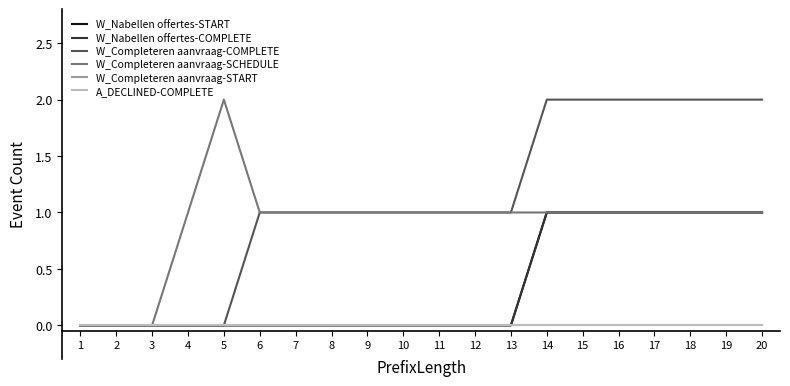

At 13, list the series in order from smallest to largest.

W_Nabellen offertes-START, W_Nabellen offertes-COMPLETE, W_Completeren aanvraag-START, A_DECLINED-COMPLETE, W_Completeren aanvraag-COMPLETE, W_Completeren aanvraag-SCHEDULE